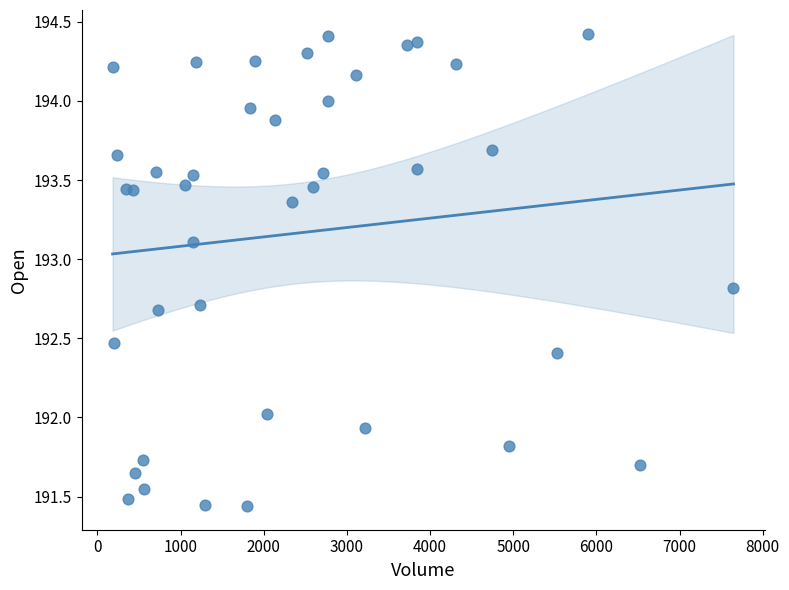

What is the range of X values (max minus min)?

7466.0